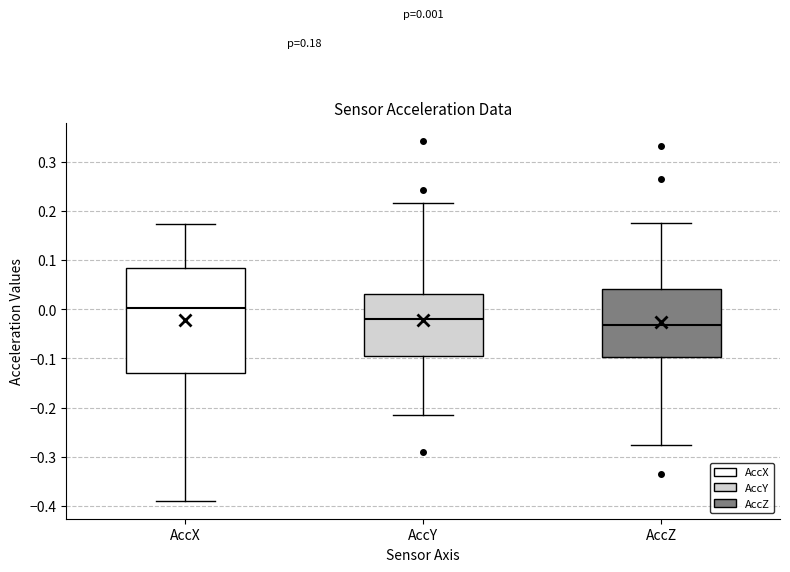

Which box's median line is the highest?

AccX